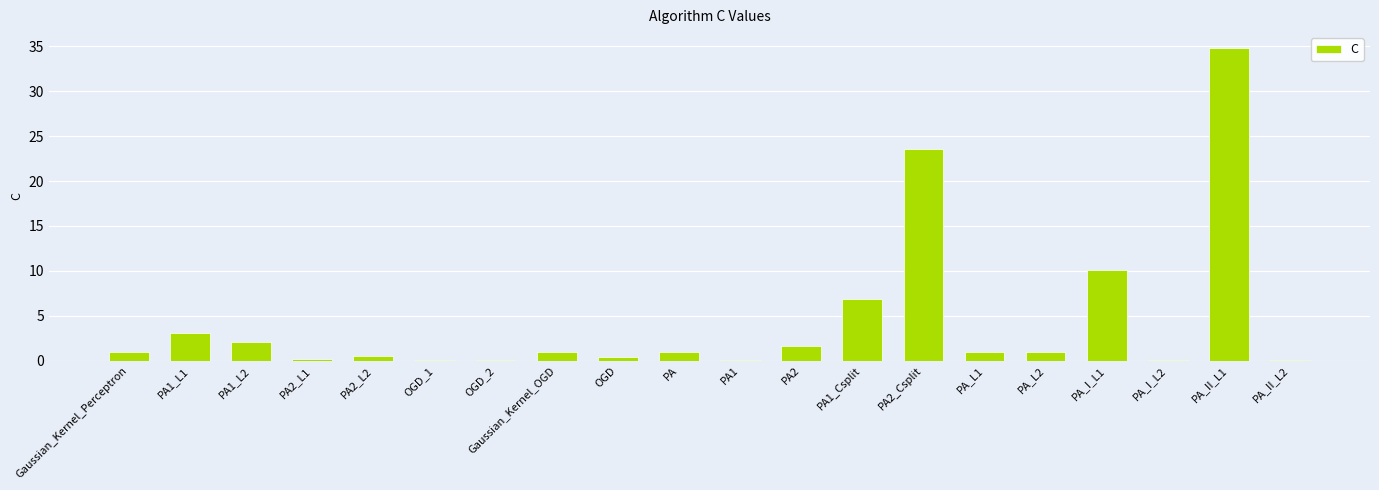

Between PA and PA1, which is larger?

PA